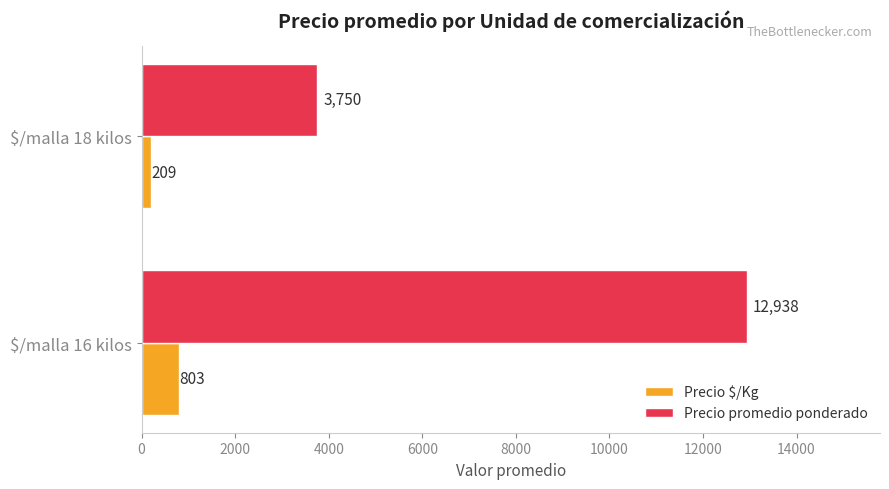

What is the sum of all Precio promedio ponderado values?

16688